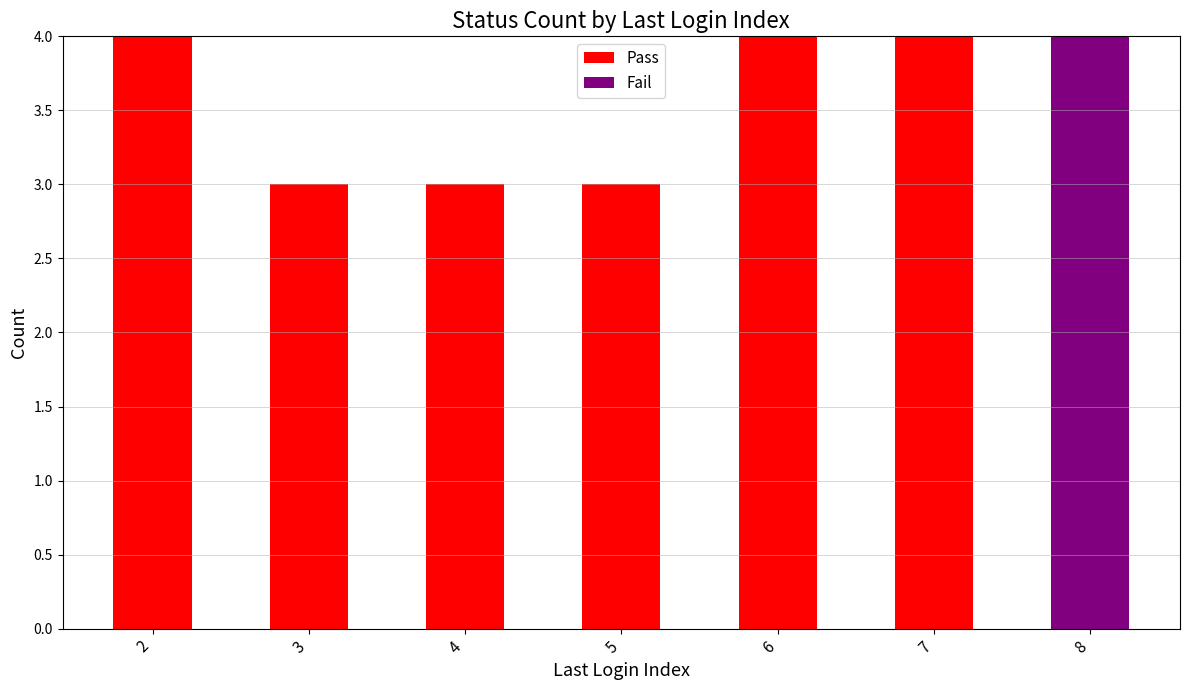

What are all the series names shown in the legend?

Pass, Fail